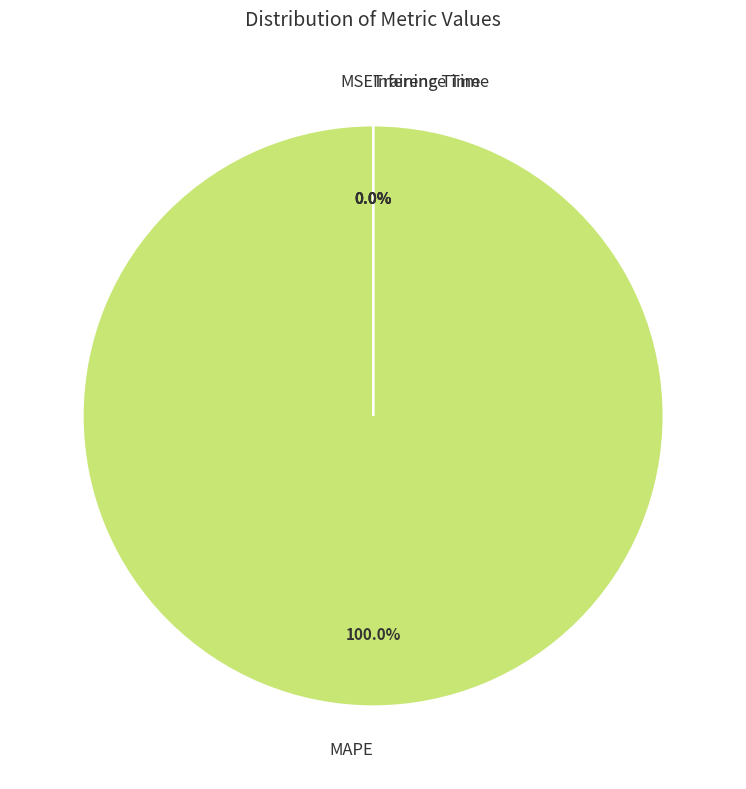

What portion of the pie excludes Training Time?

100.0%